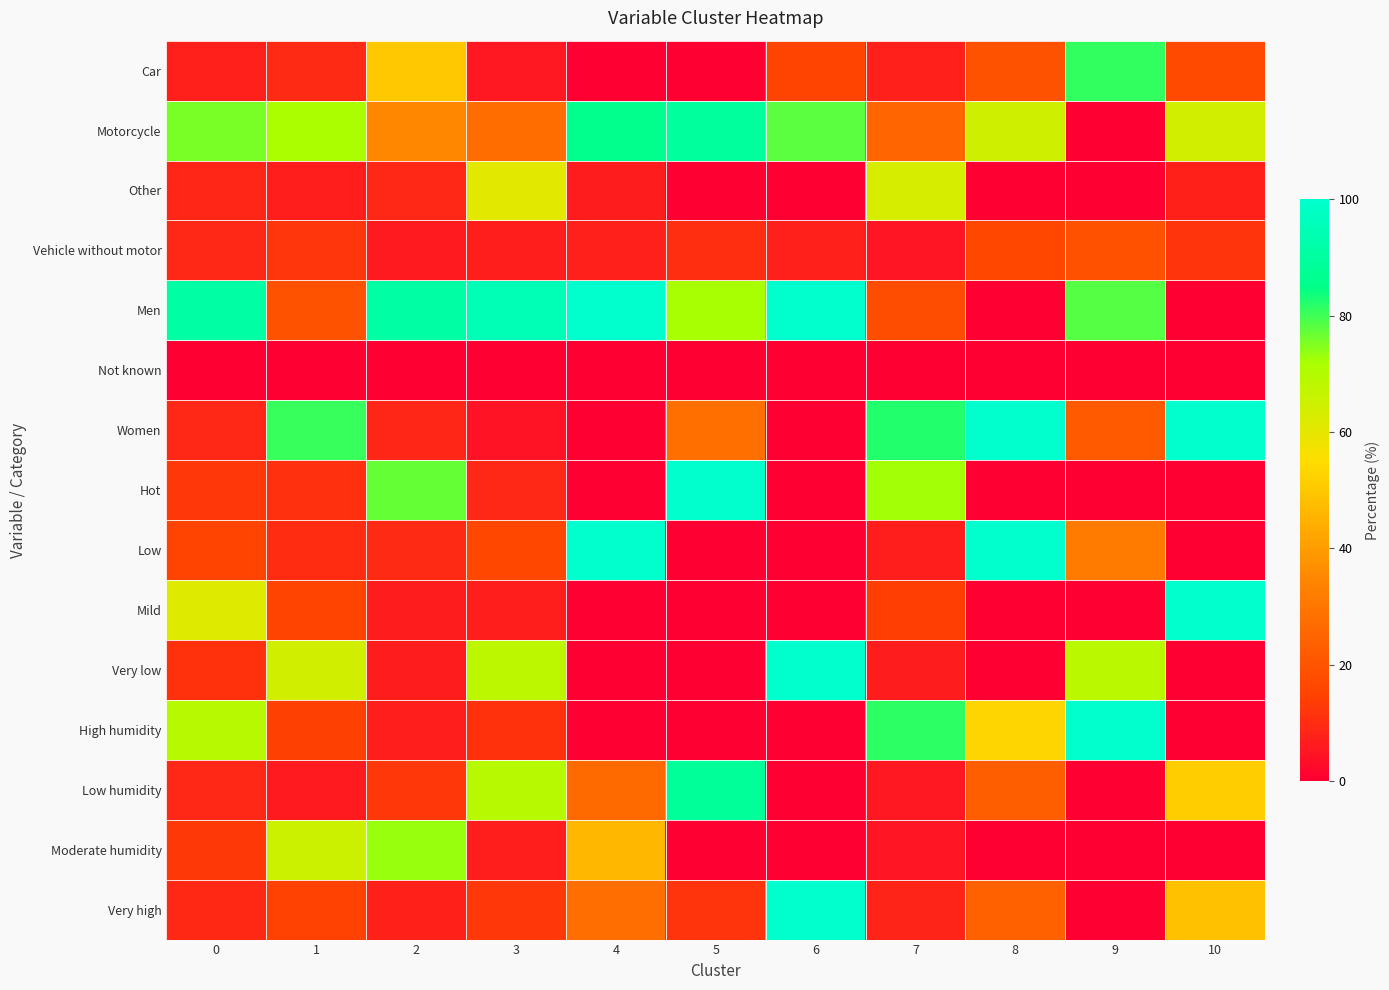

Reading right to left, what are all the values shown in this chart?

Car: 10=16.8	9=80.9	8=19.2	7=7.1	6=15.1	5=0.0	4=0.0	3=5.4	2=50.1	1=9.6	0=7.1
Motorcycle: 10=63.9	9=0.0	8=64.8	7=25.0	6=77.8	5=89.6	4=86.1	3=27.0	2=34.9	1=71.9	0=75.7
Other: 10=7.7	9=0.0	8=0.0	7=63.2	6=0.0	5=0.0	4=6.6	3=60.7	2=9.0	1=6.7	0=8.2
Vehicle without motor: 10=11.6	9=19.1	8=16.1	7=4.7	6=7.1	5=10.4	4=7.3	3=6.9	2=6.1	1=11.8	0=8.9
Men: 10=0.0	9=78.2	8=0.0	7=17.9	6=100.0	5=72.2	4=100.0	3=95.2	2=91.4	1=19.3	0=91.0
Not known: 10=0.0	9=0.0	8=0.0	7=0.0	6=0.0	5=0.0	4=0.0	3=0.1	2=0.1	1=0.0	0=0.0
Women: 10=100.0	9=21.8	8=100.0	7=82.1	6=0.0	5=27.8	4=0.0	3=4.7	2=8.5	1=80.7	0=9.0
Hot: 10=0.0	9=0.0	8=0.0	7=72.6	6=0.0	5=100.0	4=0.0	3=8.7	2=77.2	1=10.7	0=12.3
Low: 10=0.0	9=31.4	8=100.0	7=6.9	6=0.0	5=0.0	4=100.0	3=16.2	2=9.7	1=9.8	0=14.9
Mild: 10=100.0	9=0.0	8=0.0	7=14.0	6=0.0	5=0.0	4=0.0	3=6.8	2=6.5	1=15.2	0=61.7
Very low: 10=0.0	9=68.6	8=0.0	7=6.5	6=100.0	5=0.0	4=0.0	3=68.3	2=6.6	1=64.3	0=11.1
High humidity: 10=0.0	9=100.0	8=53.5	7=81.5	6=0.0	5=0.0	4=0.0	3=11.3	2=6.7	1=14.2	0=69.2
Low humidity: 10=51.5	9=0.0	8=22.9	7=5.3	6=0.0	5=88.4	4=26.5	3=69.5	2=12.4	1=5.9	0=8.8
Moderate humidity: 10=0.0	9=0.0	8=0.0	7=5.0	6=0.0	5=0.0	4=46.1	3=6.8	2=73.1	1=65.1	0=12.7
Very high: 10=48.5	9=0.0	8=23.6	7=8.1	6=100.0	5=11.6	4=27.4	3=12.5	2=7.8	1=14.7	0=9.3